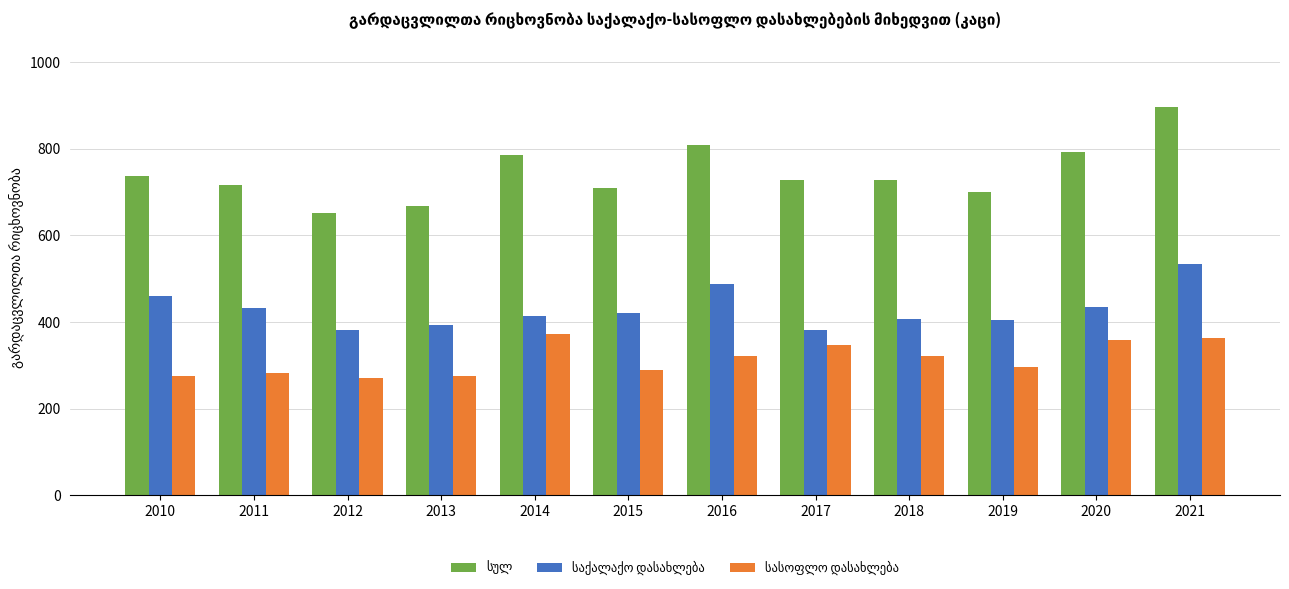

What is the minimum value shown in the chart?

270